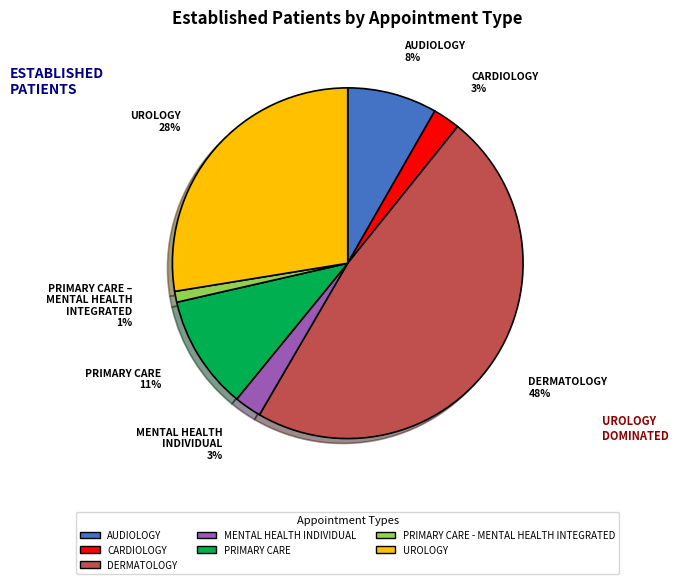

To the nearest percent, what is the combined percentage of AUDIOLOGY 8% and PRIMARY CARE 11%?

19%